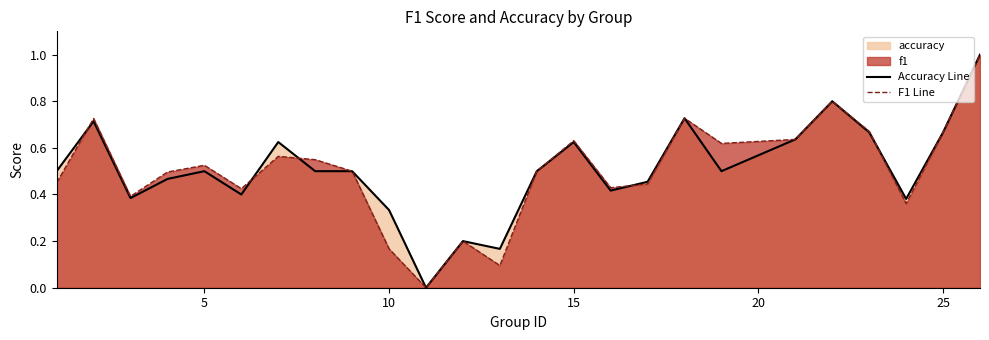

What is the value of the F1 Line point at the 13th from the left?

0.1